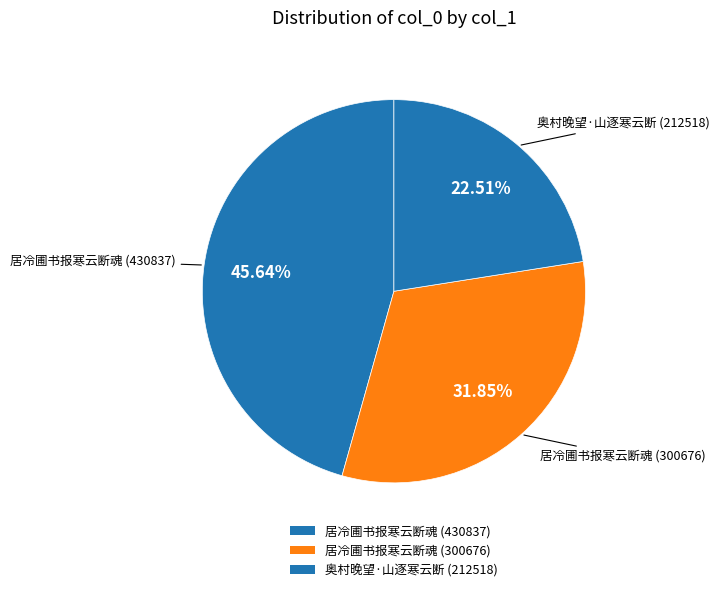

What is the total percentage of 居冷圃书报寒云断魂 (430837) and 居冷圃书报寒云断魂 (300676)?

77.5%